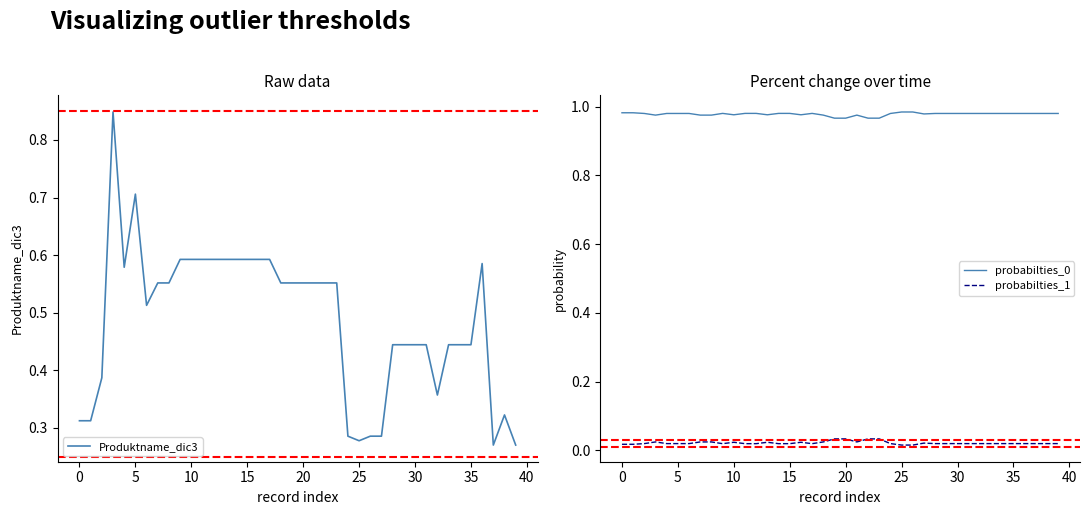

Which series has the largest total across all categories?

probabilties_0